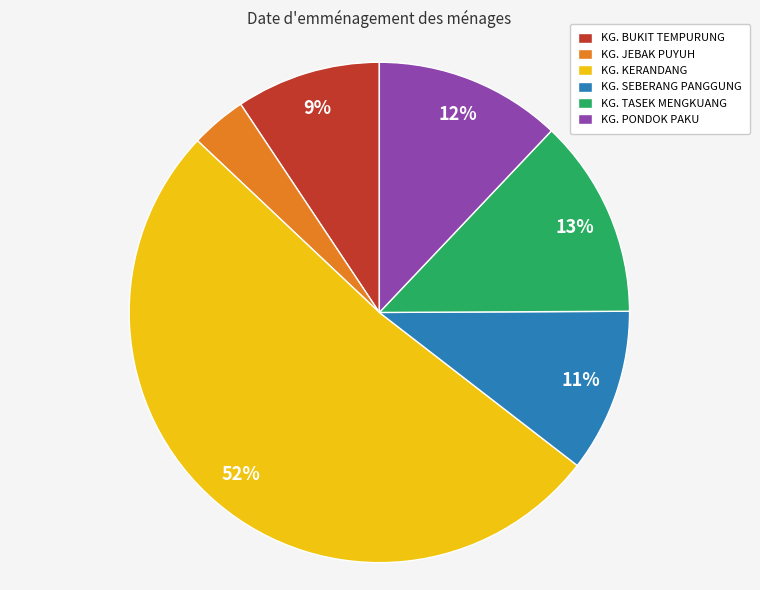

What is the ratio of the value at KG. JEBAK PUYUH to the value at KG. PONDOK PAKU?

0.3